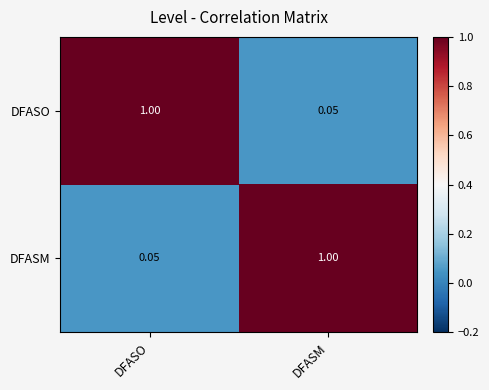

Where is DFASM nearest to the value 0?

DFASO